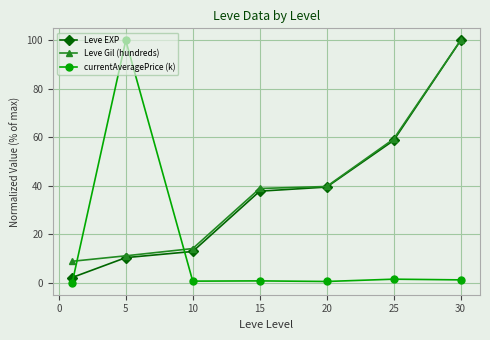

How many lines are shown in the chart?

3